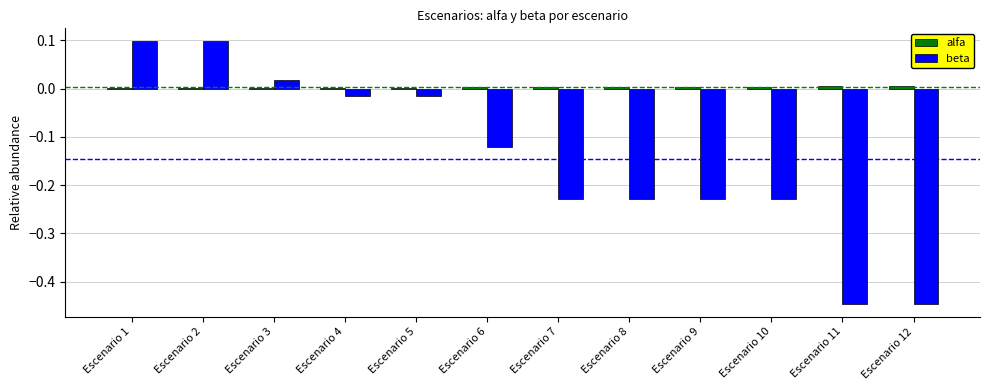

Is it true that beta equals 0.0 at Escenario 2?

False